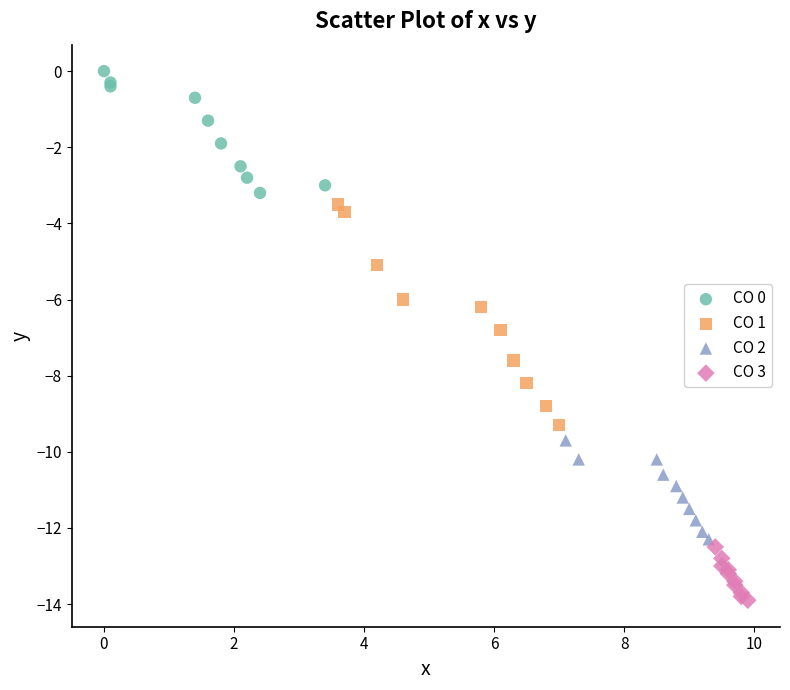

Which series has the largest Y range (max minus min)?

CO 1